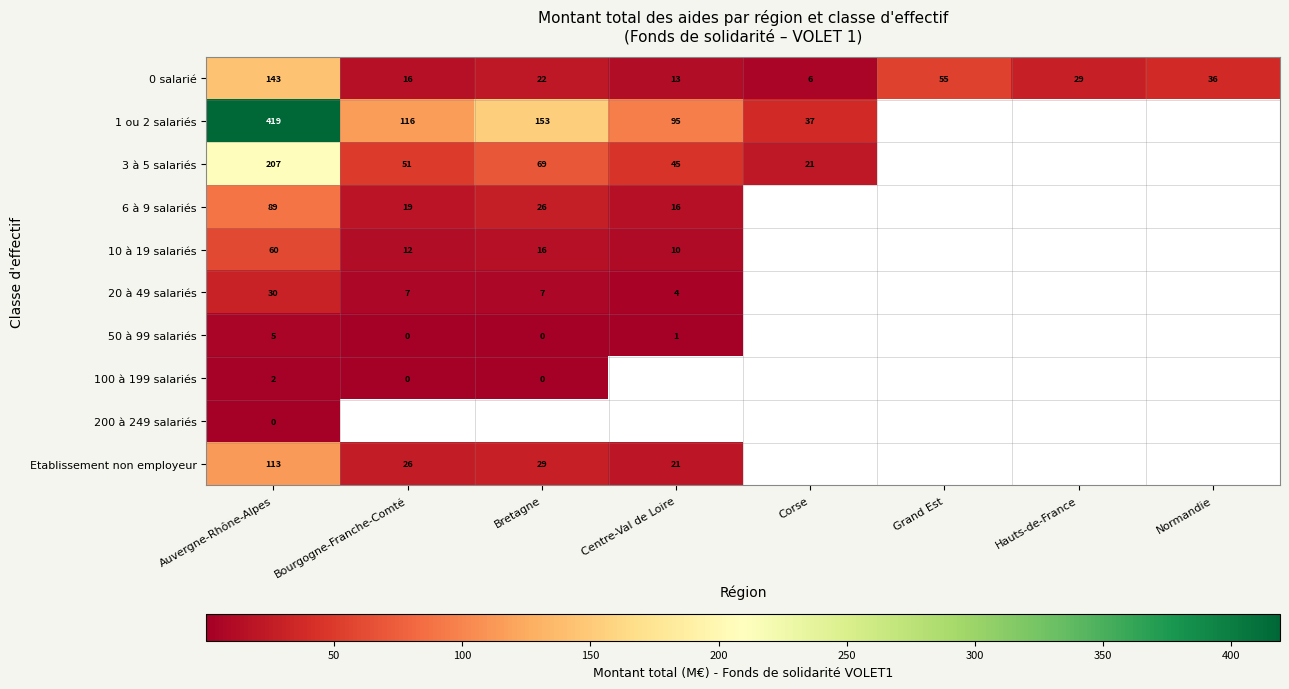

At which label does 0 salarié first exceed 29?

Auvergne-Rhône-Alpes